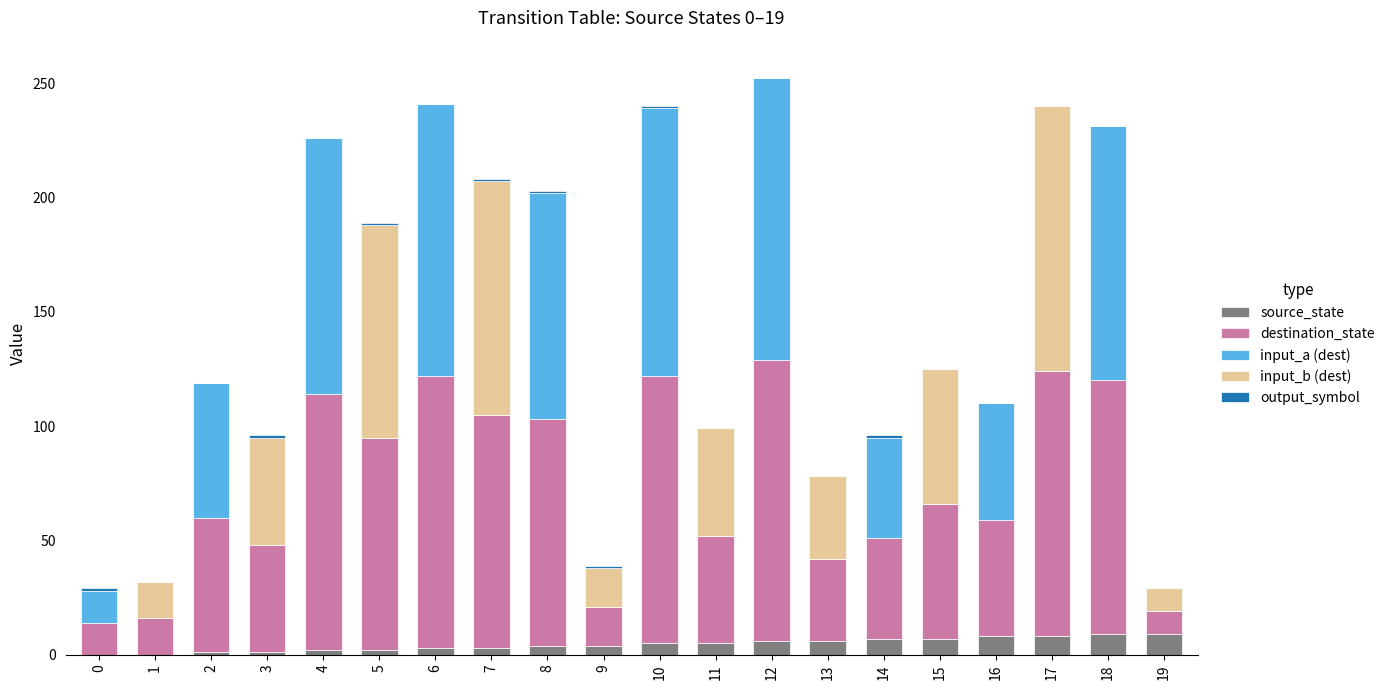

How many data points does each series have?

20